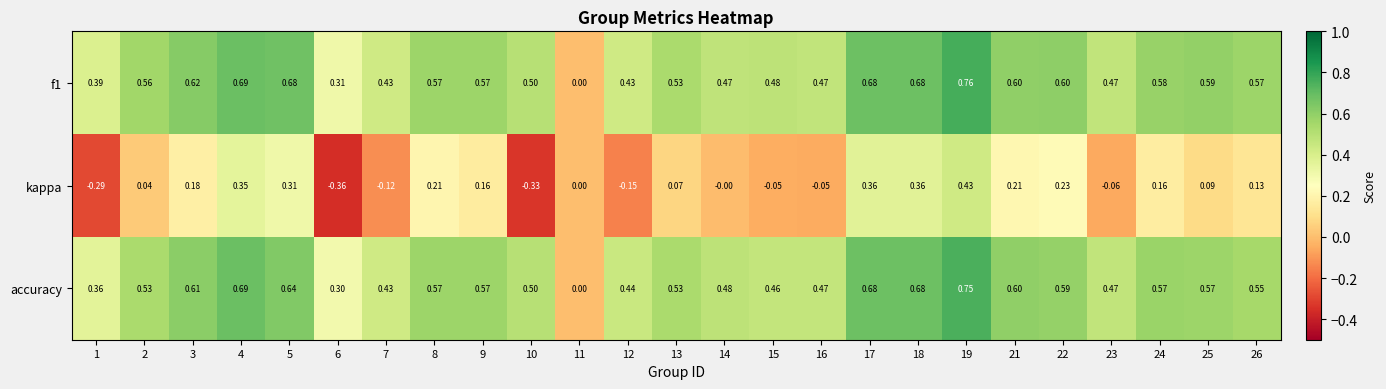

How many data points in f1 are above 0?

24